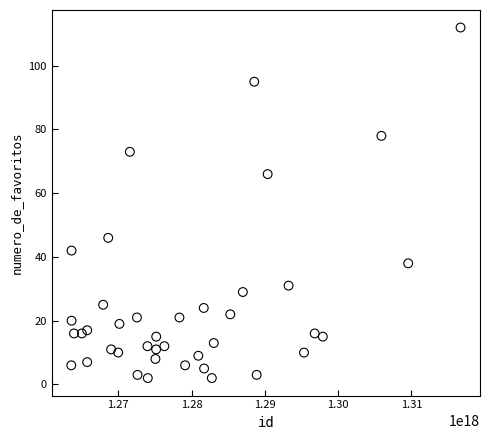

What Y value in the scatter plot is closest to 57?

66